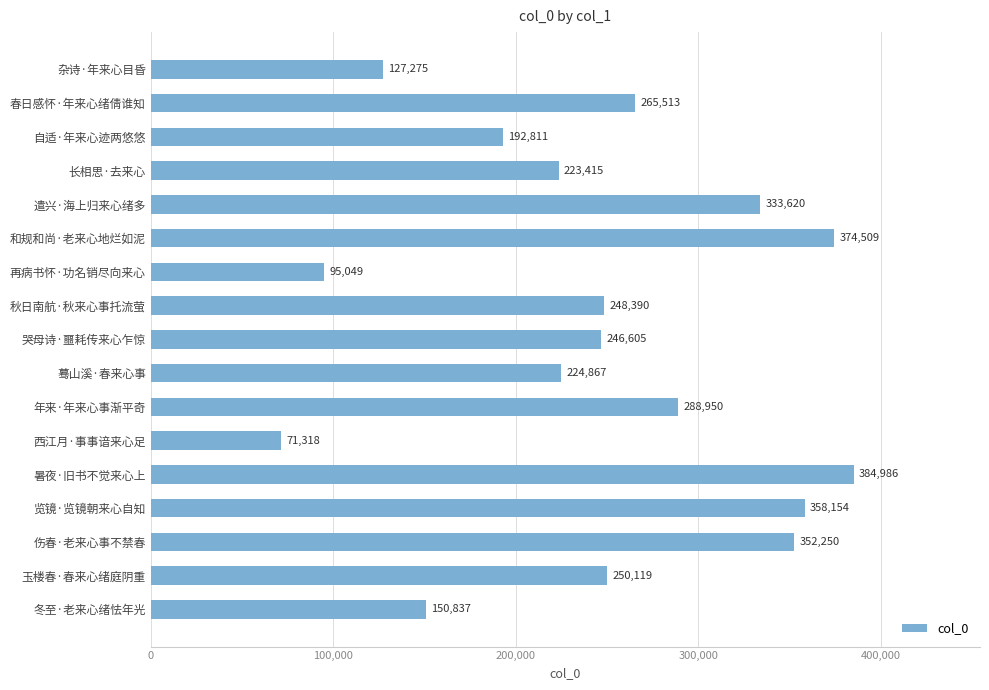

Reading top to bottom, extract all data points from this chart.

127275	265513	192811	223415	333620	374509	95049	248390	246605	224867	288950	71318	384986	358154	352250	250119	150837